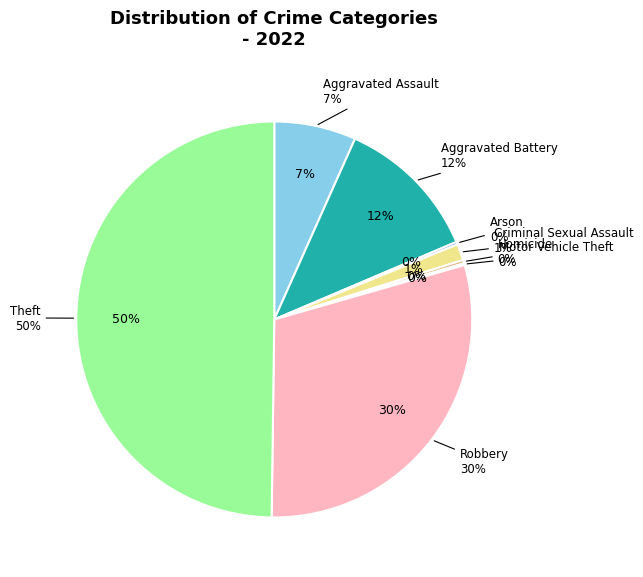

Count the number of slices in the pie.

8